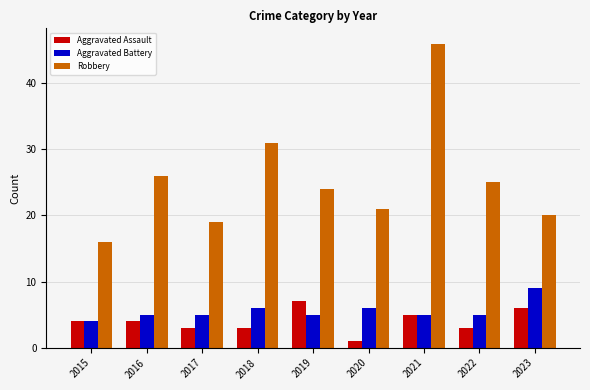

How many data points in Robbery are less than 24?

4